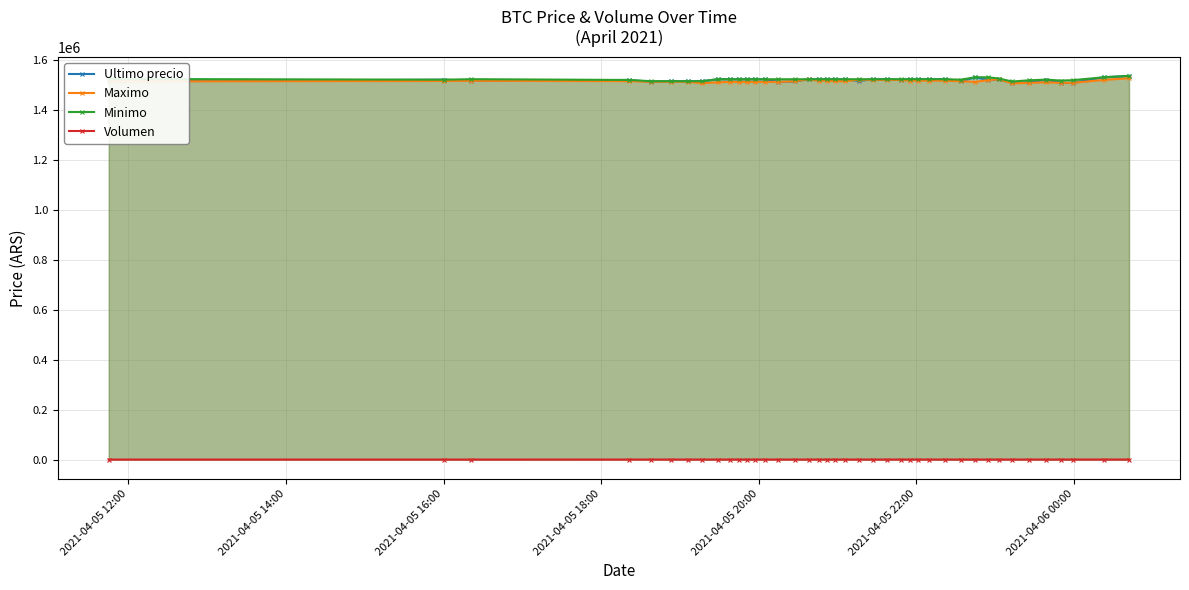

At how many categories does at least one series exceed 845899?

40